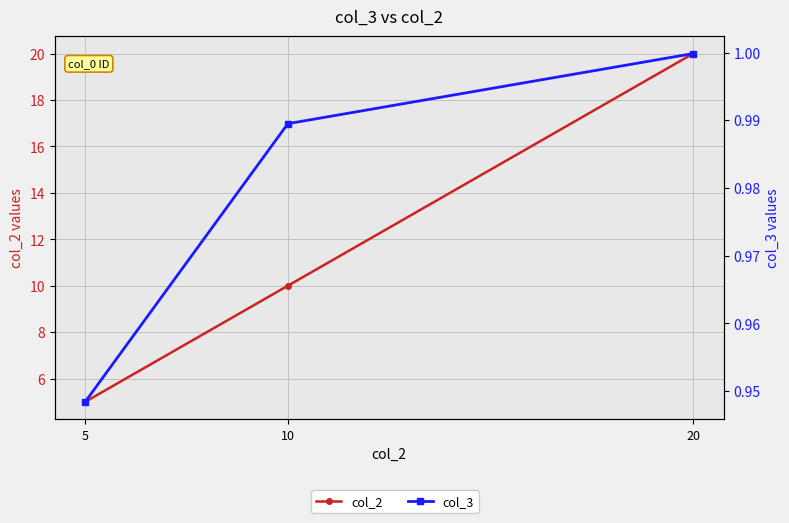

What is the value of the col_2 point at the 2nd from the left?

10.0